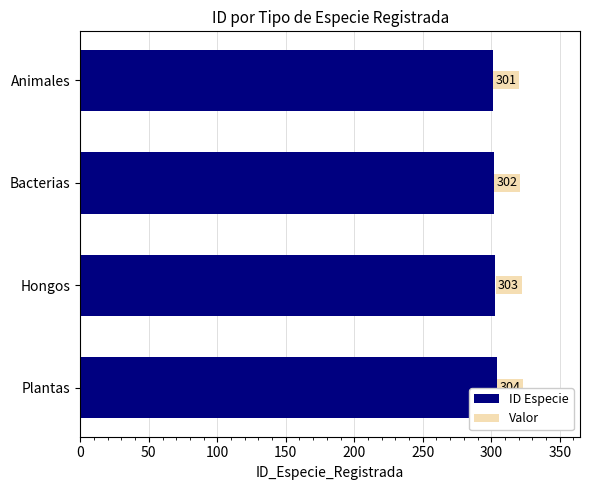

Reading top to bottom, list all the values displayed in this chart.

Animales=301	Bacterias=302	Hongos=303	Plantas=304